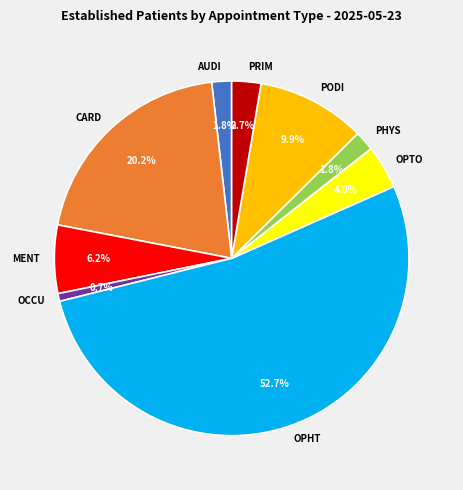

Which has a higher value, MENT or PHYS?

MENT